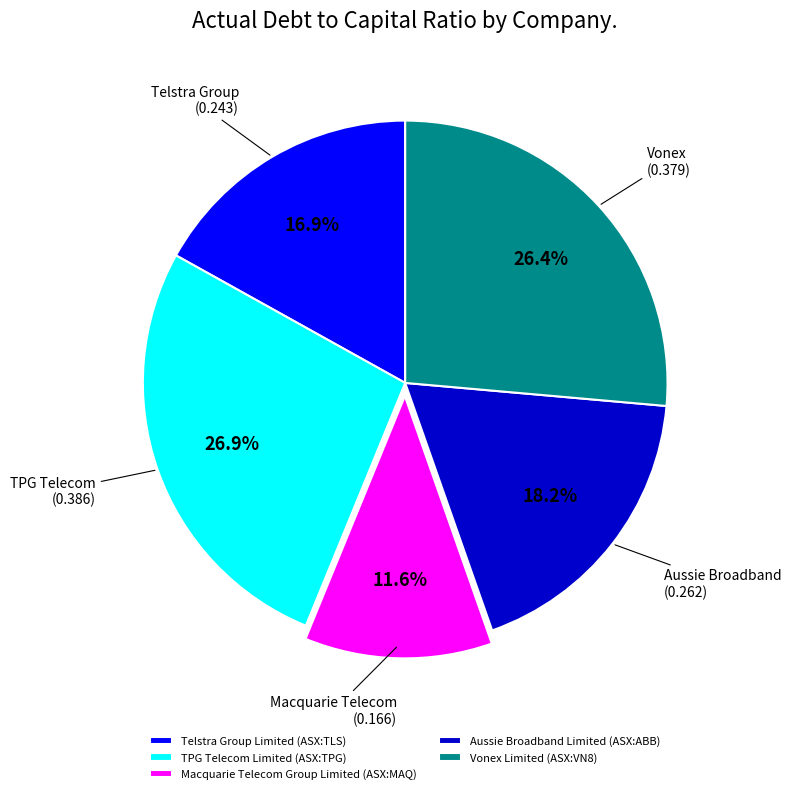

Does TPG Telecom Limited (ASX:TPG) represent more than half of the total?

No